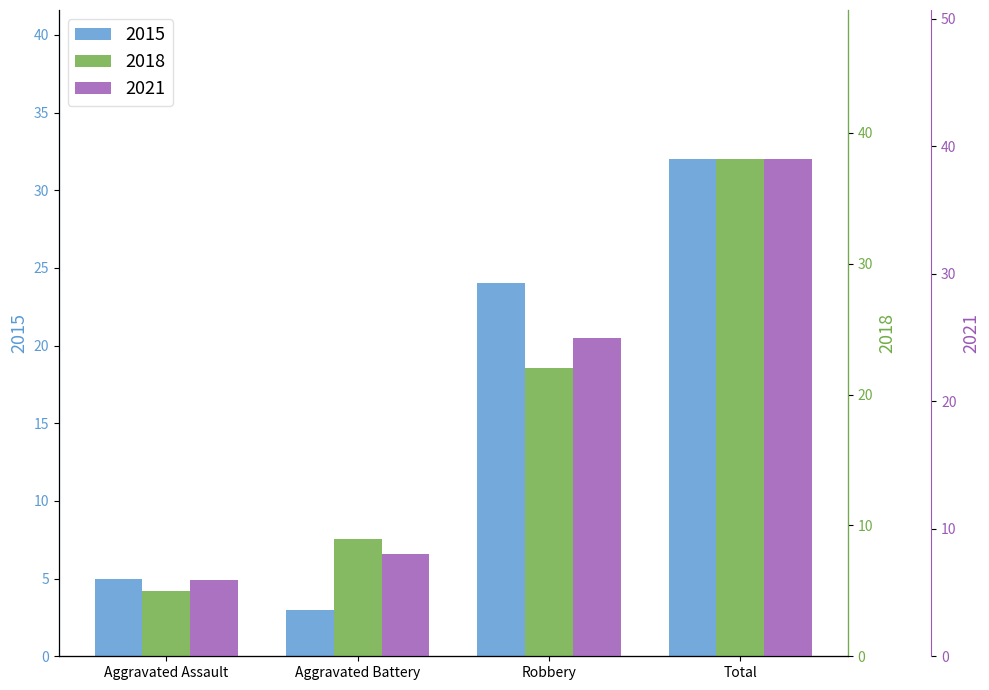

What are all the series names shown in the legend?

2015, 2018, 2021